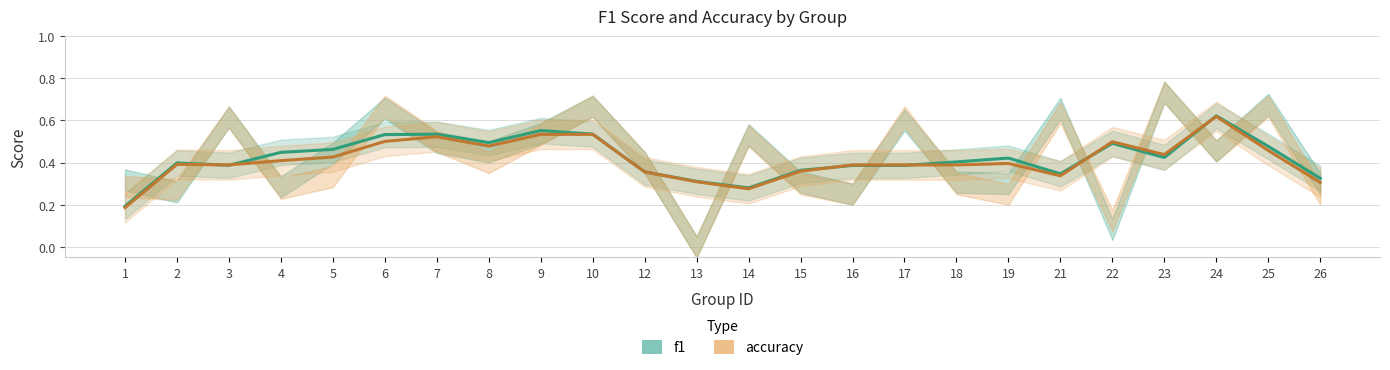

What are all the series names shown in the legend?

f1, accuracy